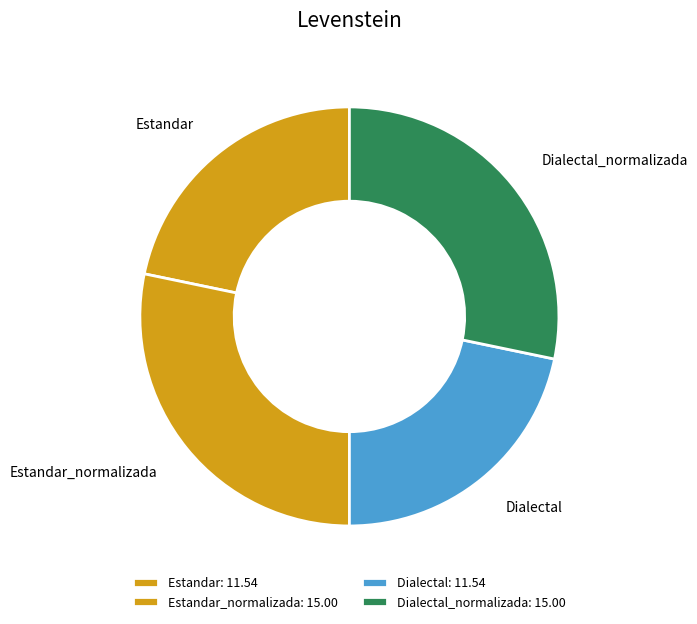

Is Estandar_normalizada the majority of the pie?

No